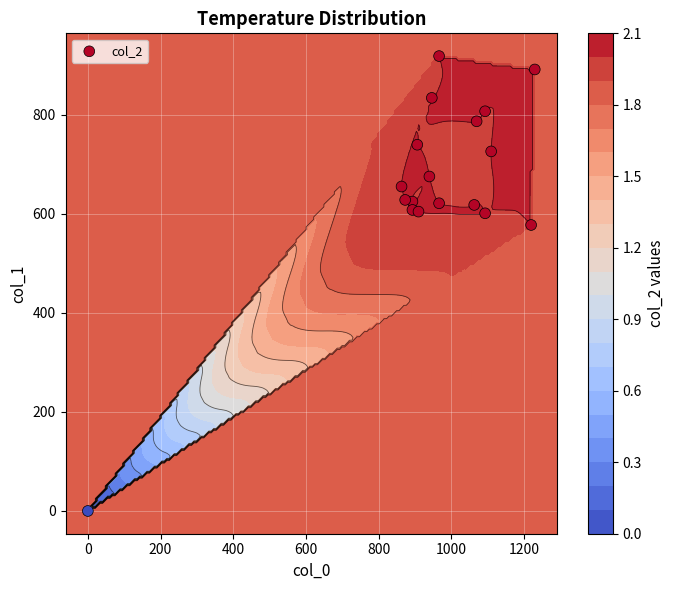

True or false: the data shows 242.2 at 9.

False